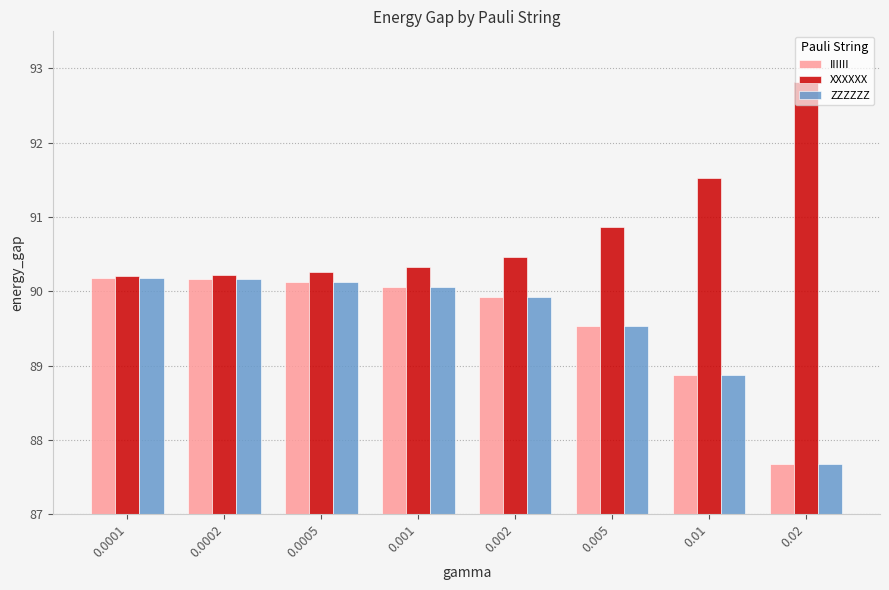

What is the spread (max minus min) of values at 0.02?

5.1